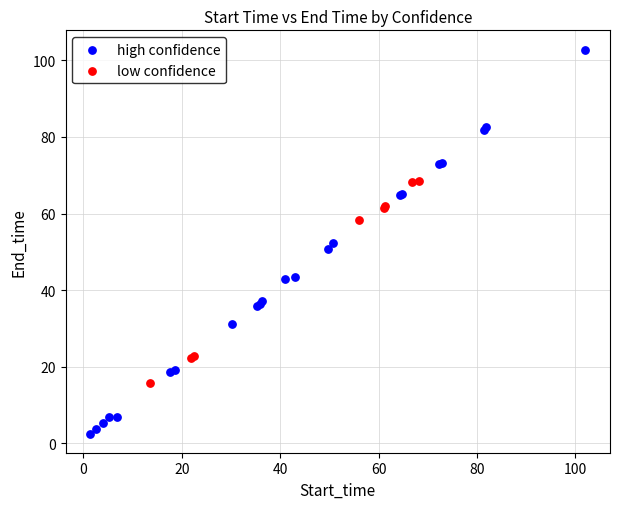

Which series has the largest Y range (max minus min)?

high confidence